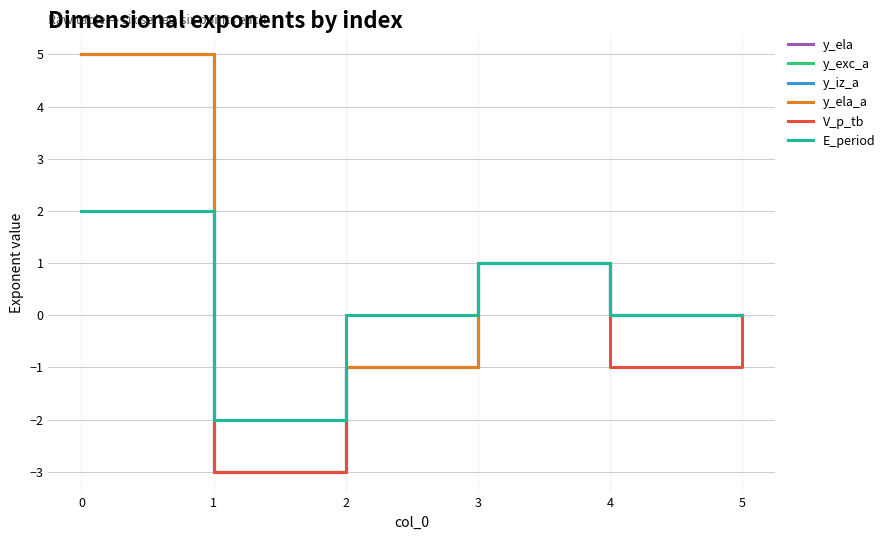

List the labels in order of y_iz_a value, smallest first.

1, 2, 4, 5, 3, 0